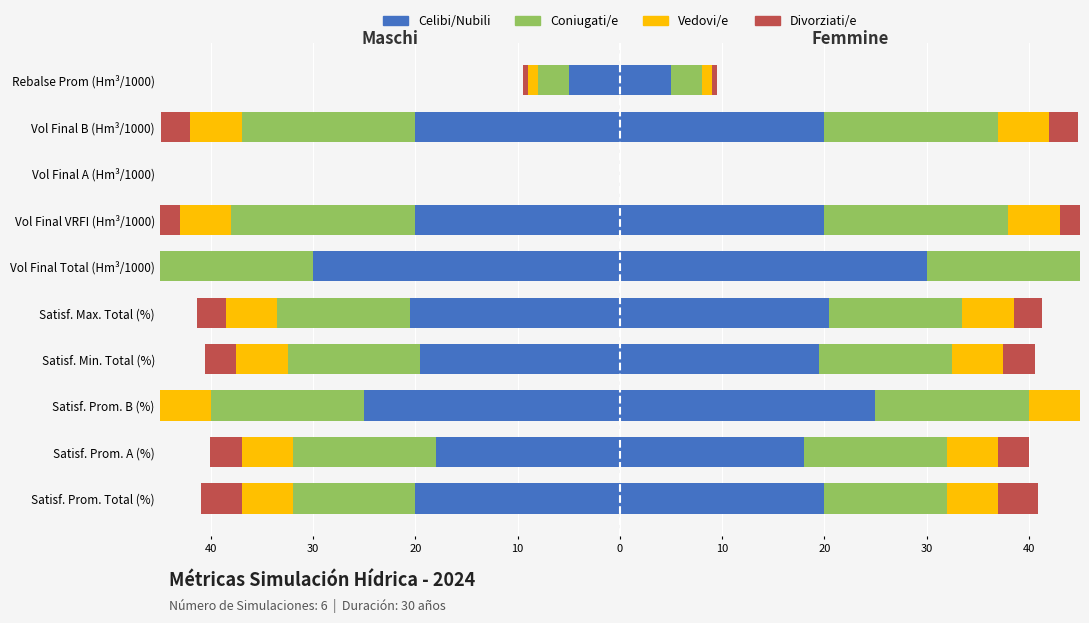

How many series are shown in this chart?

4